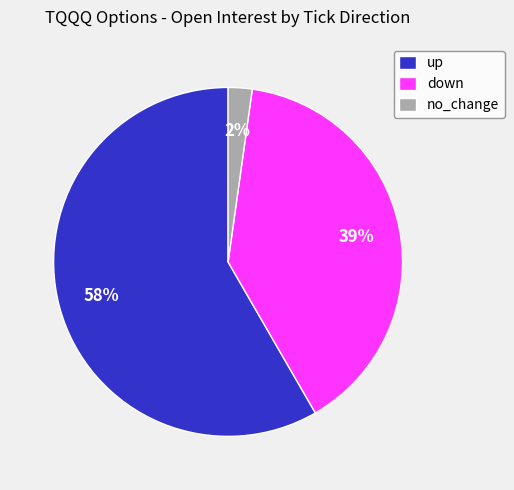

Which has a higher value, no_change or down?

down